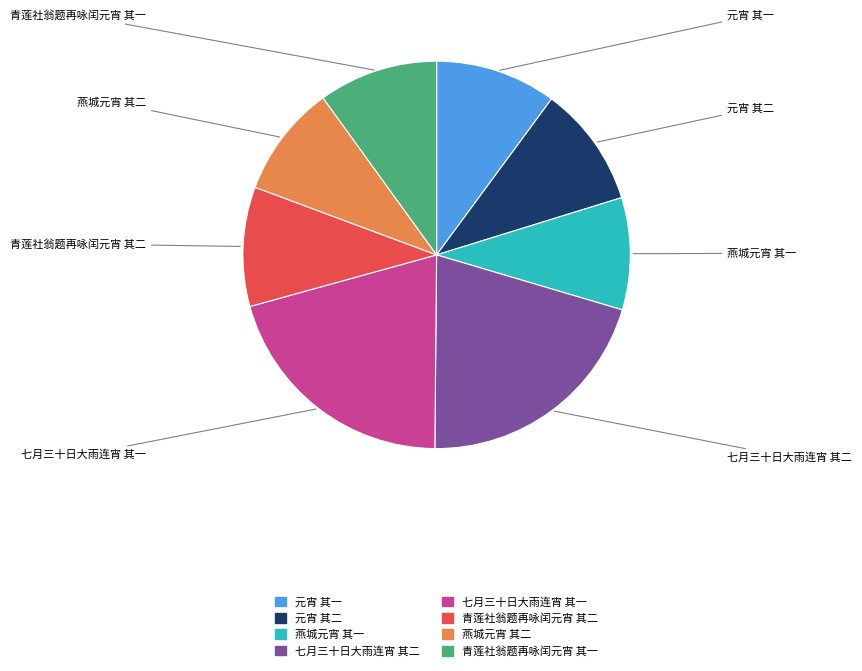

Which has a higher value, 七月三十日大雨连宵 其一 or 燕城元宵 其一?

七月三十日大雨连宵 其一